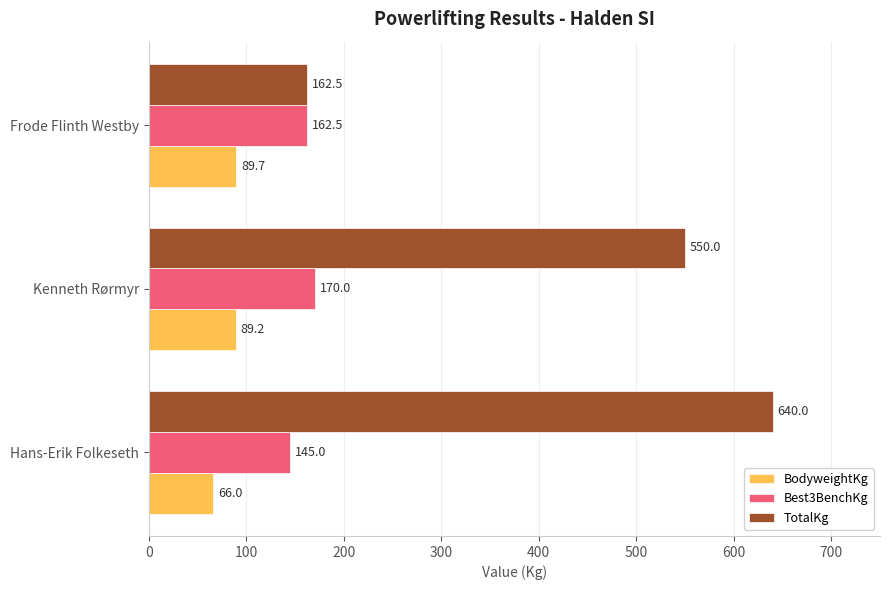

What are all the series names shown in the legend?

BodyweightKg, Best3BenchKg, TotalKg